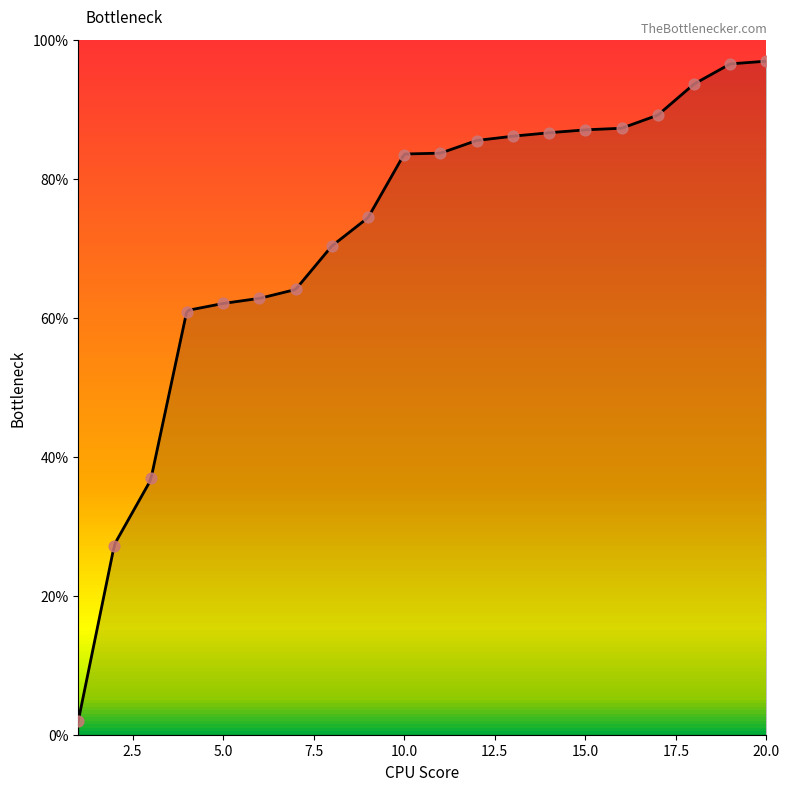

What is the change in value from 7 to 13?

+22.0